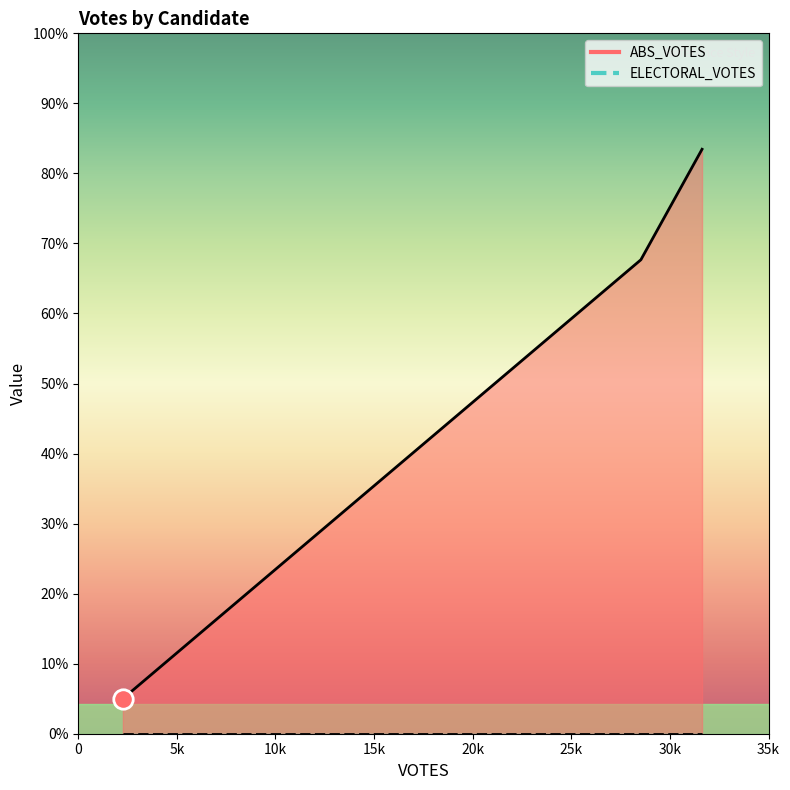

How many lines are shown in the chart?

2